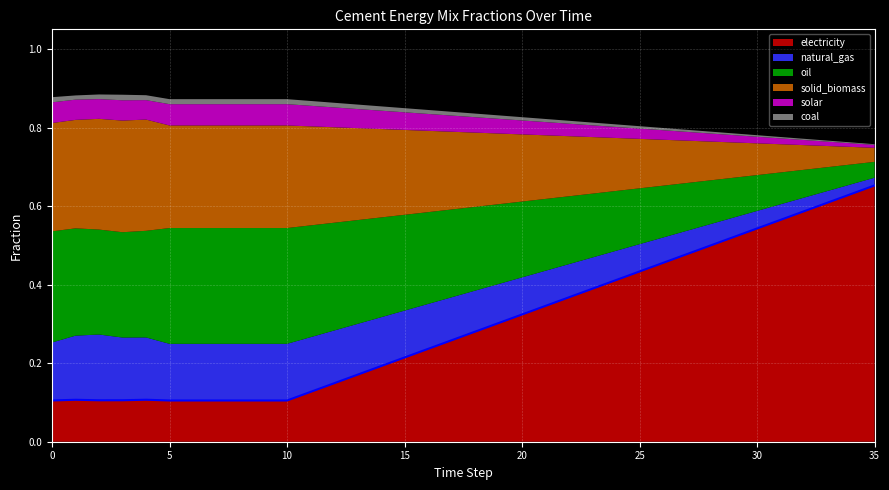

Count the number of categories in the chart.

36